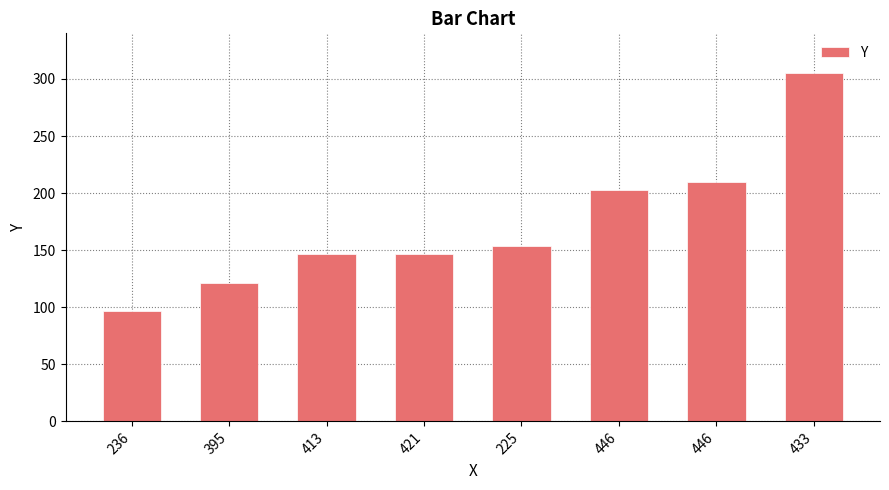

What is the ratio of the value at 395 to the value at 421?

0.8